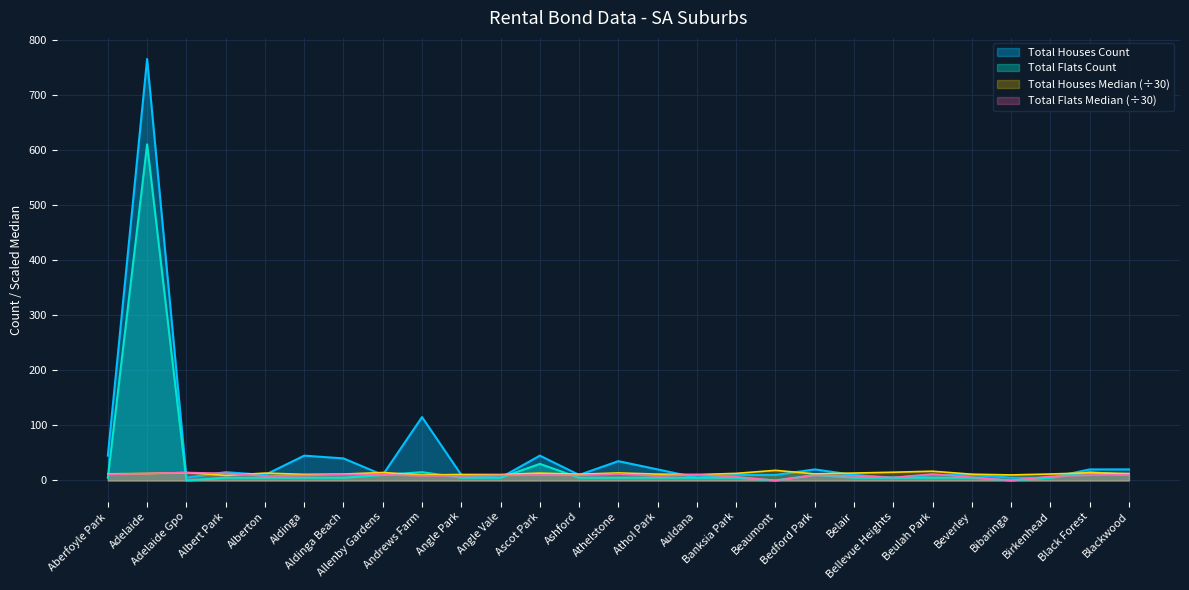

What is the total value across all series at Aberfoyle Park?

73.0